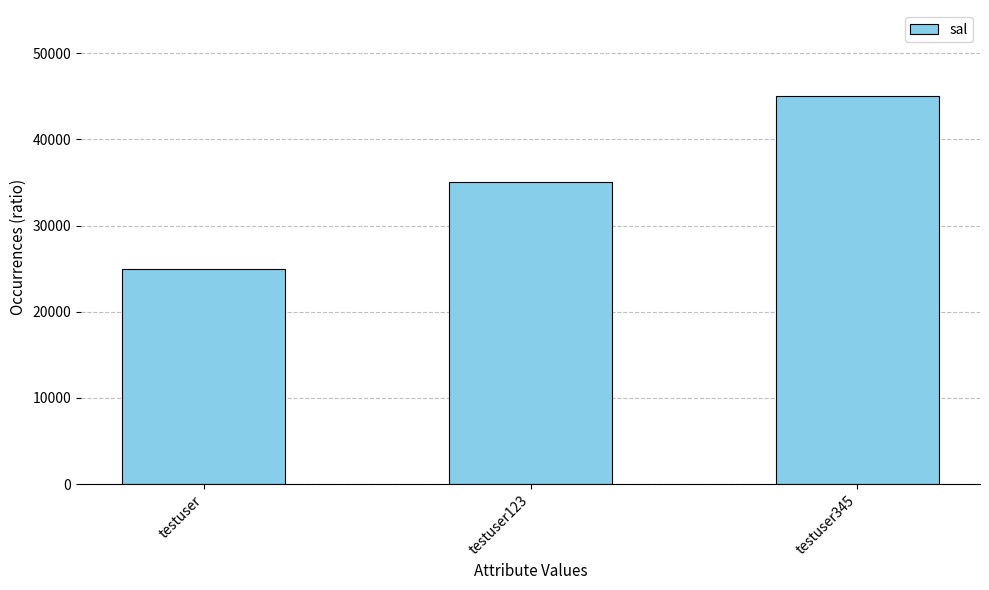

What is the sum of all values?

105000